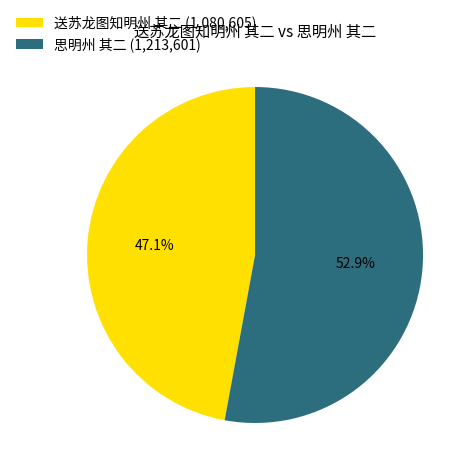

Between 送苏龙图知明州 其二 and 思明州 其二, which is larger?

思明州 其二